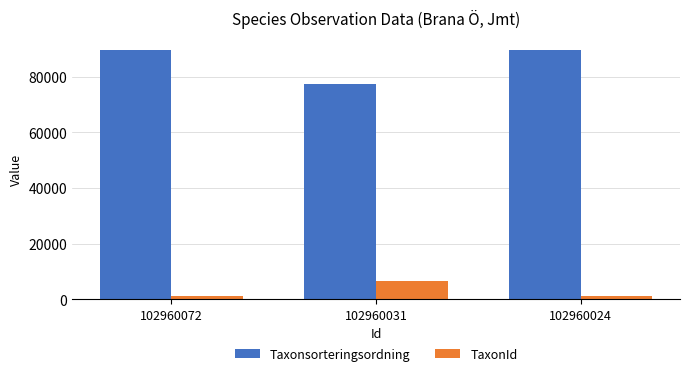

List the series in order of their overall mean, lowest first.

TaxonId, Taxonsorteringsordning